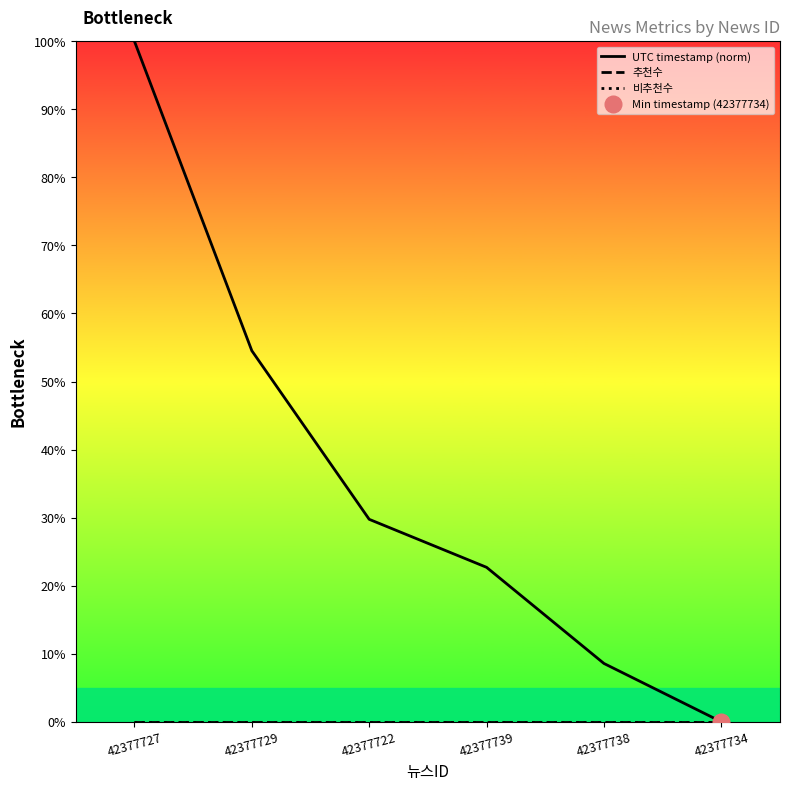

Is this an area chart (filled region under the line)?

No